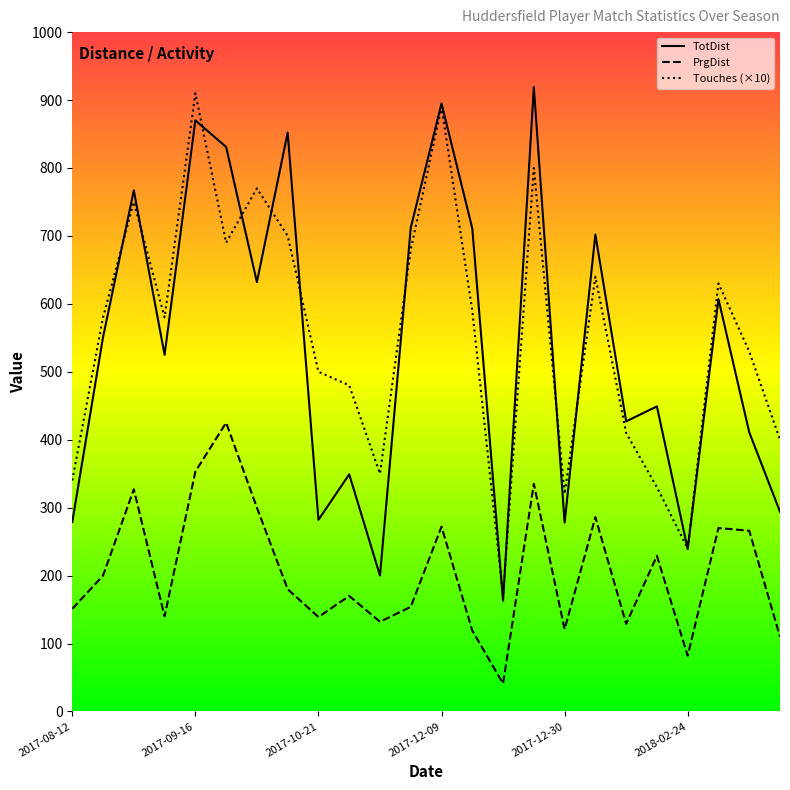

True or false: Touches and PrgDist intersect in this chart.

False